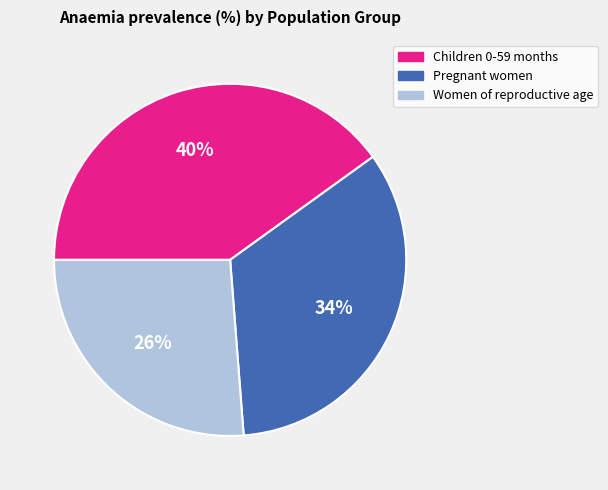

To the nearest percent, what is the difference between the Children 0-59 months and Women of reproductive age slice percentages?

14%